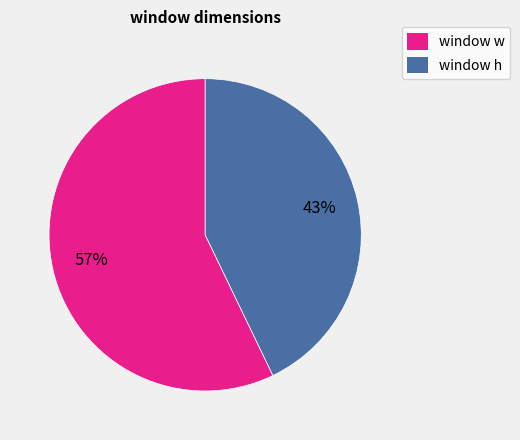

How many segments does this pie chart have?

2